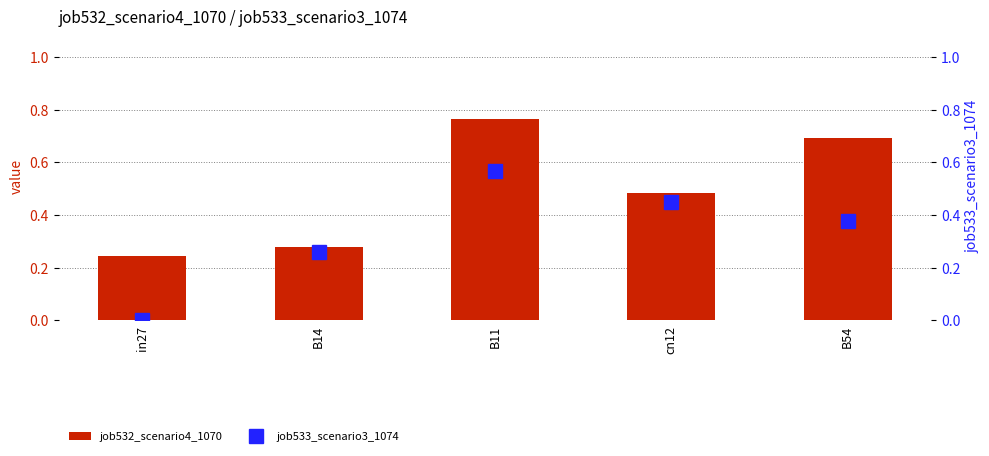

Does the chart contain stacked bars?

No